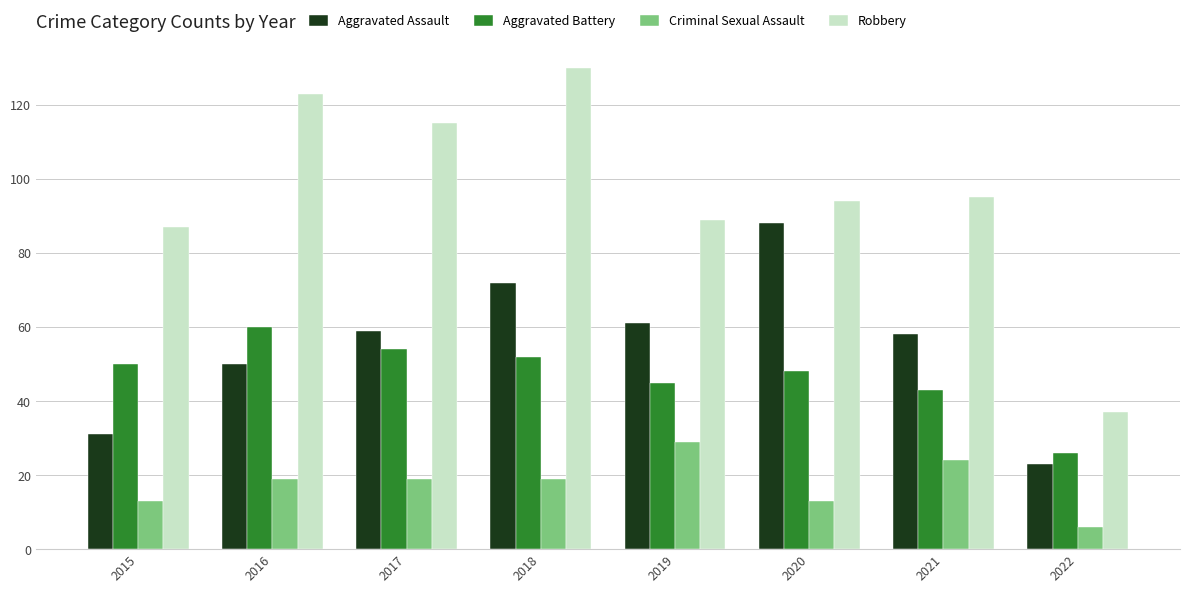

Which category has the lowest value across all series?

2022